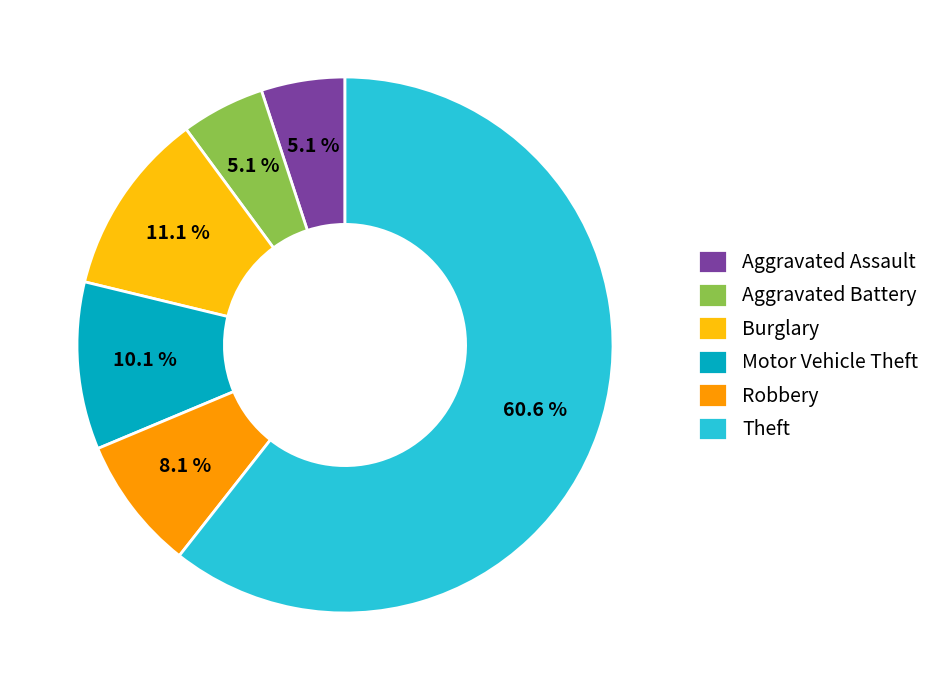

Combined, do Aggravated Battery and Motor Vehicle Theft account for over 50%?

No